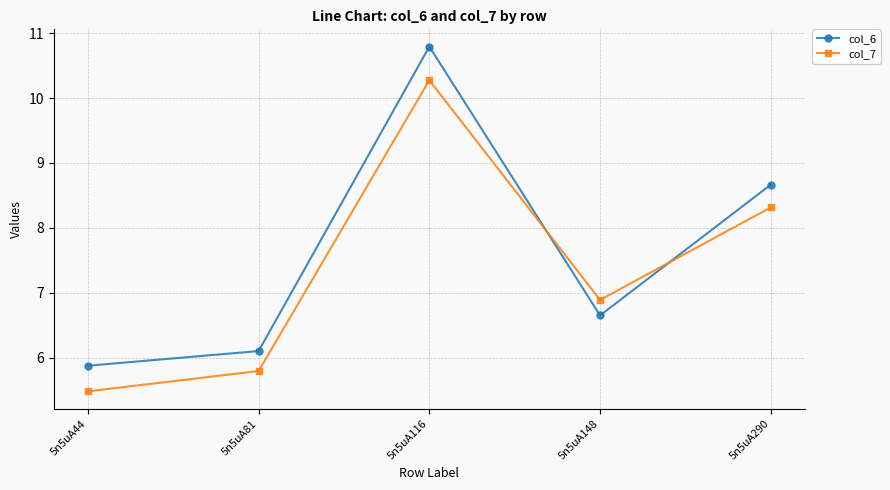

At which label does col_7 reach its minimum?

5n5uA44